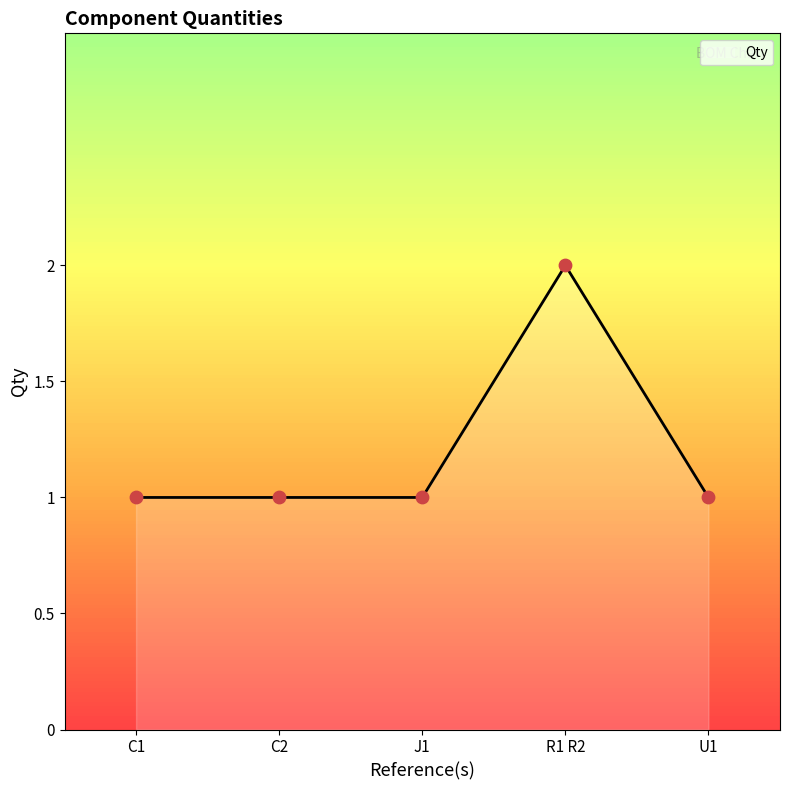

What is the ratio of the value at J1 to the value at C2?

1.0